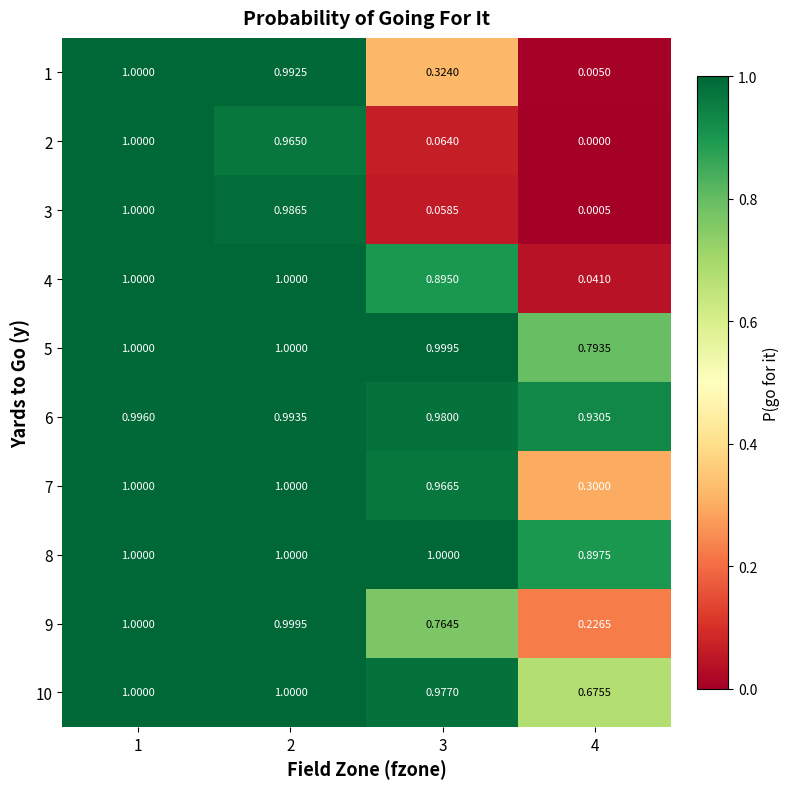

Which series has the largest range (max minus min)?

2